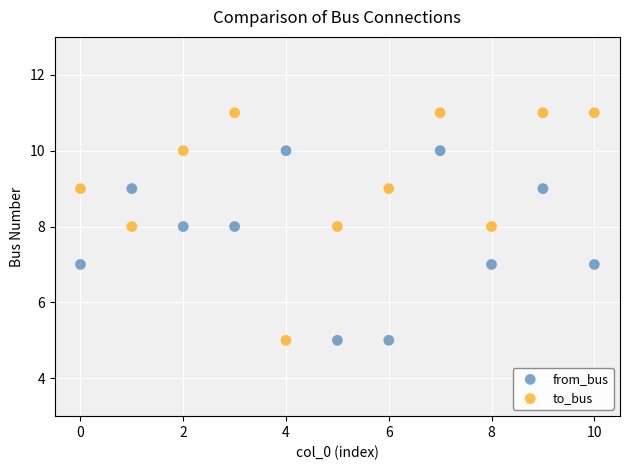

Which series has the largest Y range (max minus min)?

to_bus